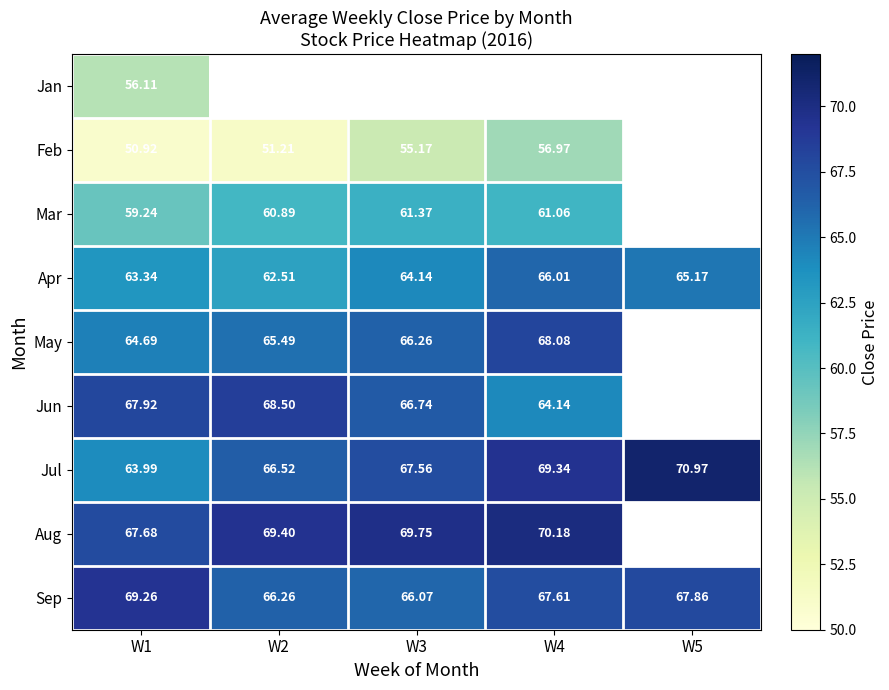

Where is Jan nearest to the value 56?

W1